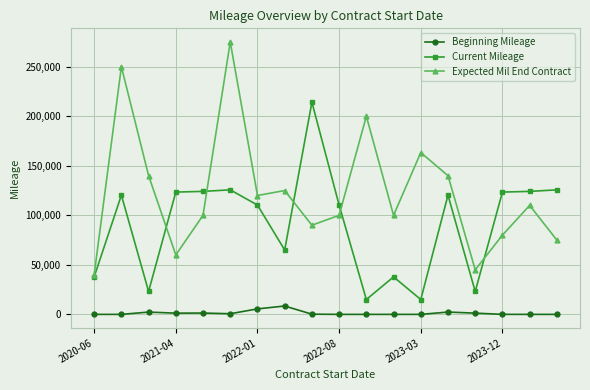

What is the highest value of the Beginning Mileage series?

8453